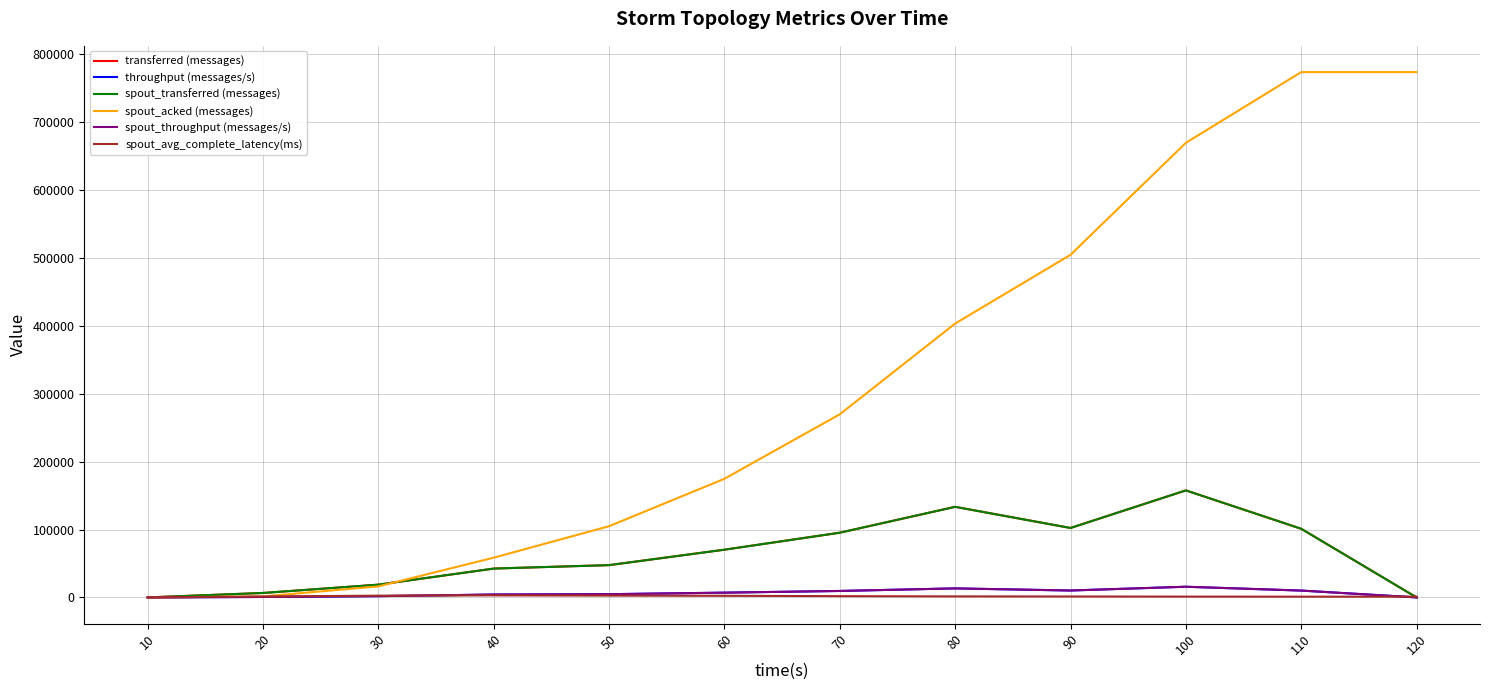

True or false: spout_transferred (messages) and transferred (messages) intersect in this chart.

False